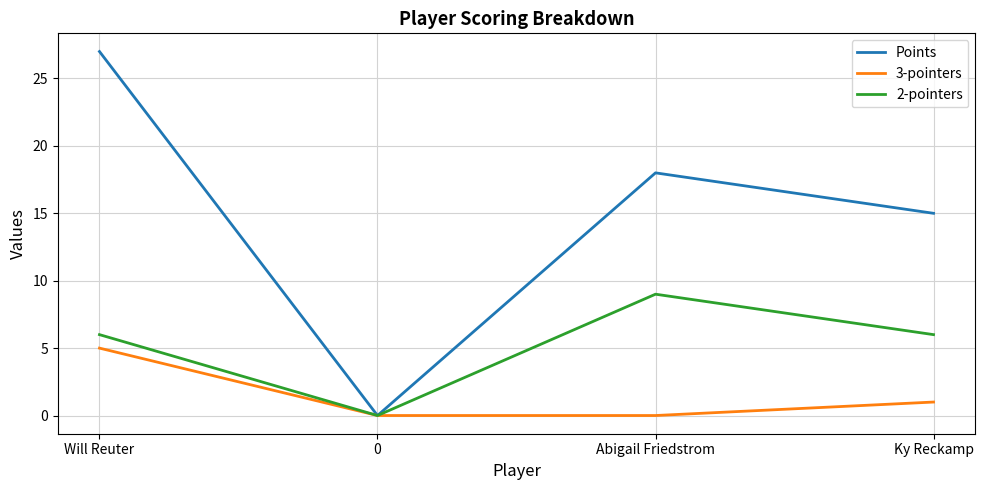

Is it true that Points equals 8 at Ky Reckamp?

False